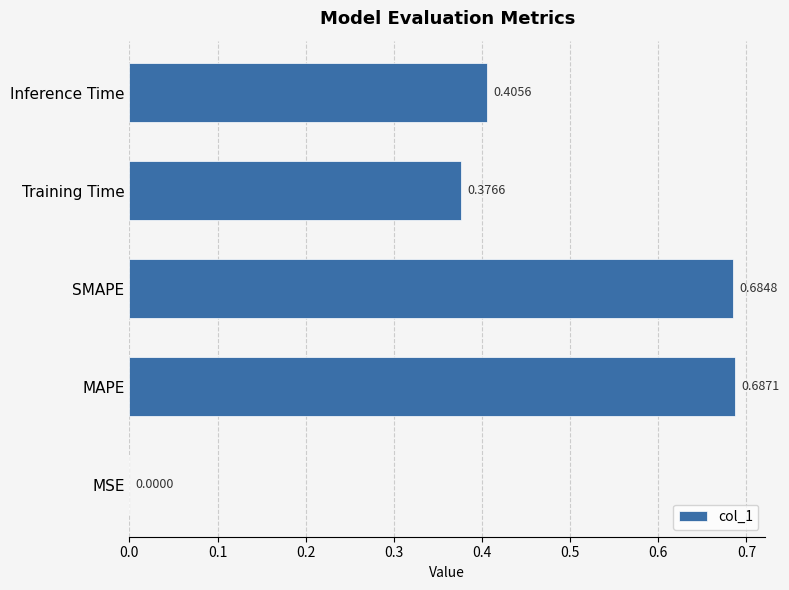

What is the sum of all values?

2.2